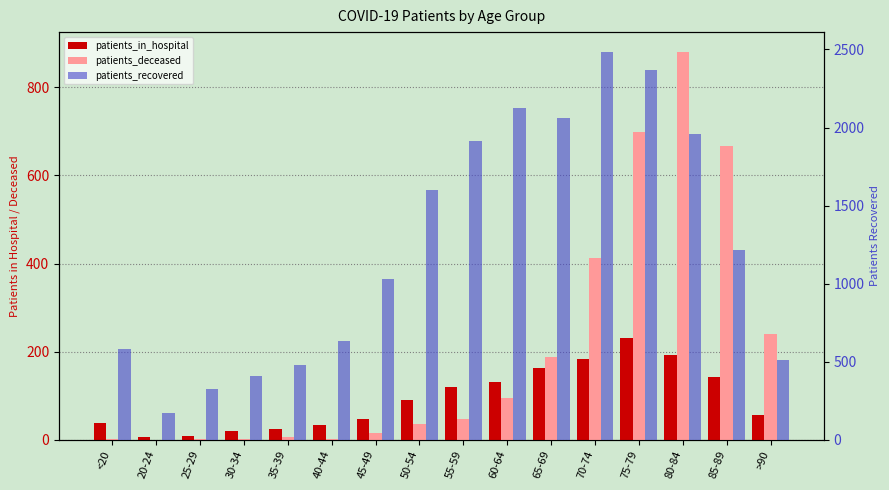

What is the difference between the maximum and second lowest values in the patients_in_hospital series?

221